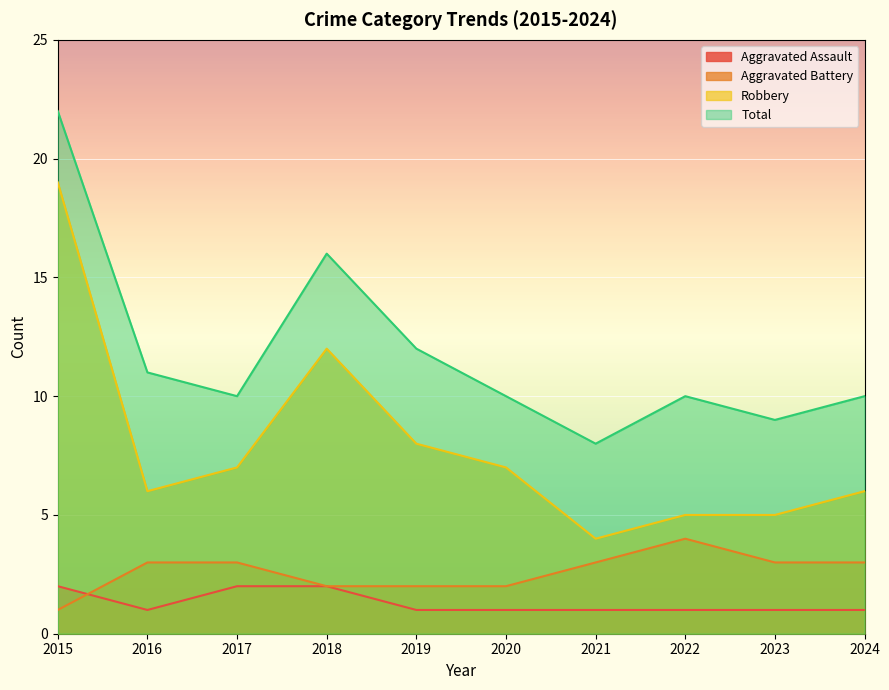

How many distinct data groups are displayed?

4